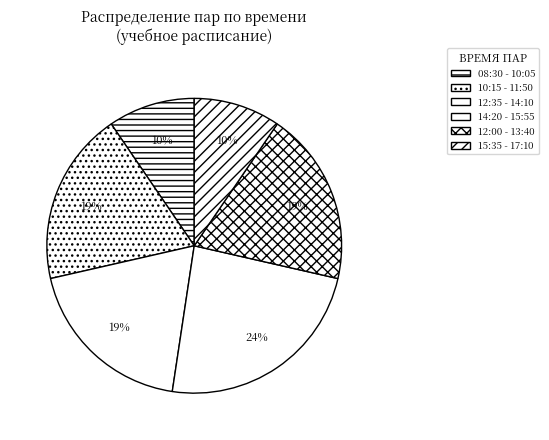

Rank the categories by value from highest to lowest.

14:20 - 15:55, 10:15 - 11:50, 12:35 - 14:10, 12:00 - 13:40, 08:30 - 10:05, 15:35 - 17:10